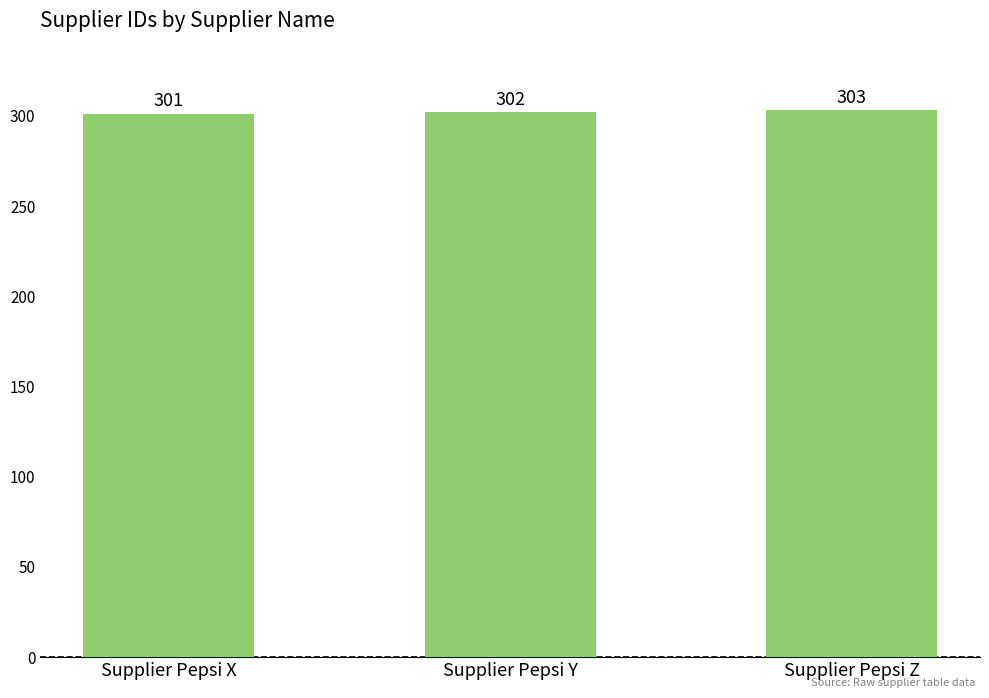

Rank the categories by value from lowest to highest.

Supplier Pepsi X, Supplier Pepsi Y, Supplier Pepsi Z